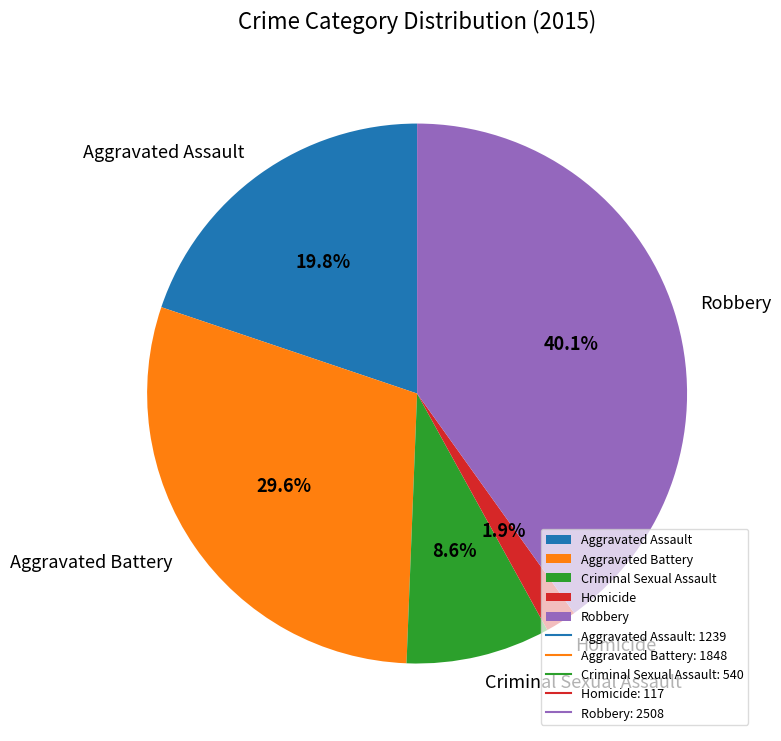

What portion of the pie excludes Aggravated Battery?

70.4%